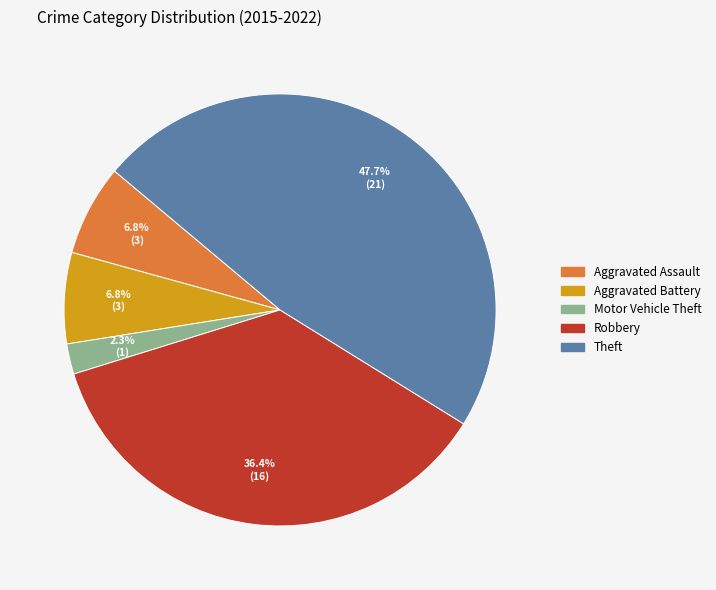

Count the number of slices in the pie.

5